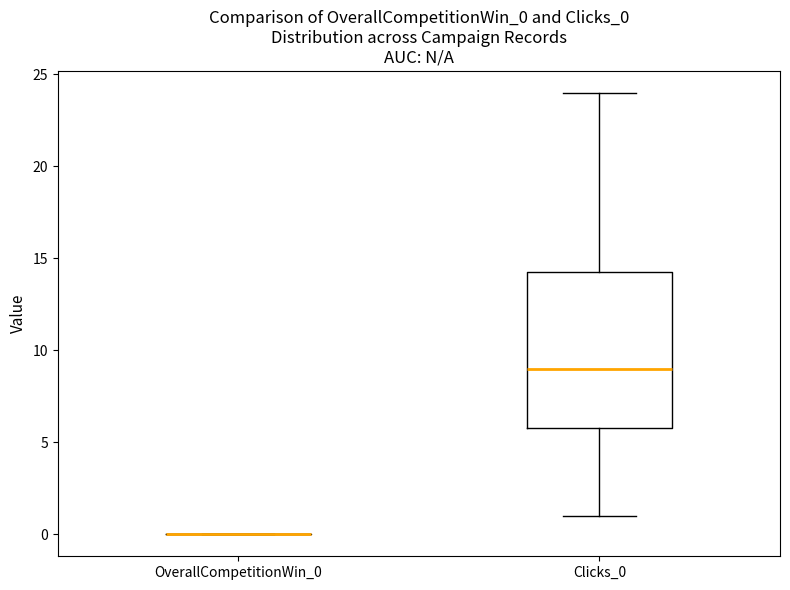

Reading left to right, transcribe this box plot: for each box, give where its median line is, the range the box spans, and where its two whiskers end, as read against the y-axis. The values are not printed on the chart, so give them approximately, as read against the axis.

OverallCompetitionWin_0: box collapsed to a line at 0.0, whiskers 0.0 to 0.0
Clicks_0: median 9.0, box 6.0 to 14.5, whiskers 1.0 to 24.0